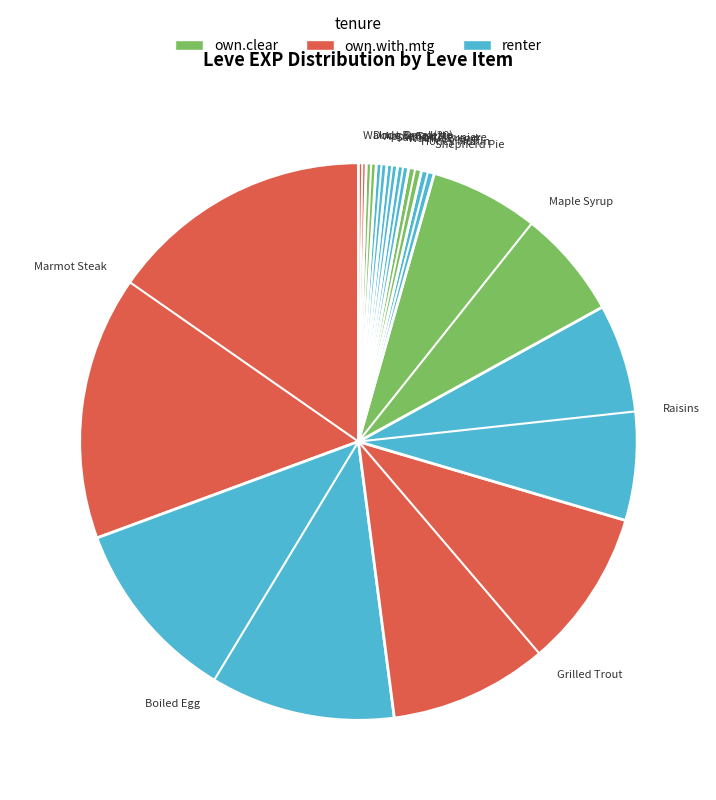

Count the number of slices in the pie.

12